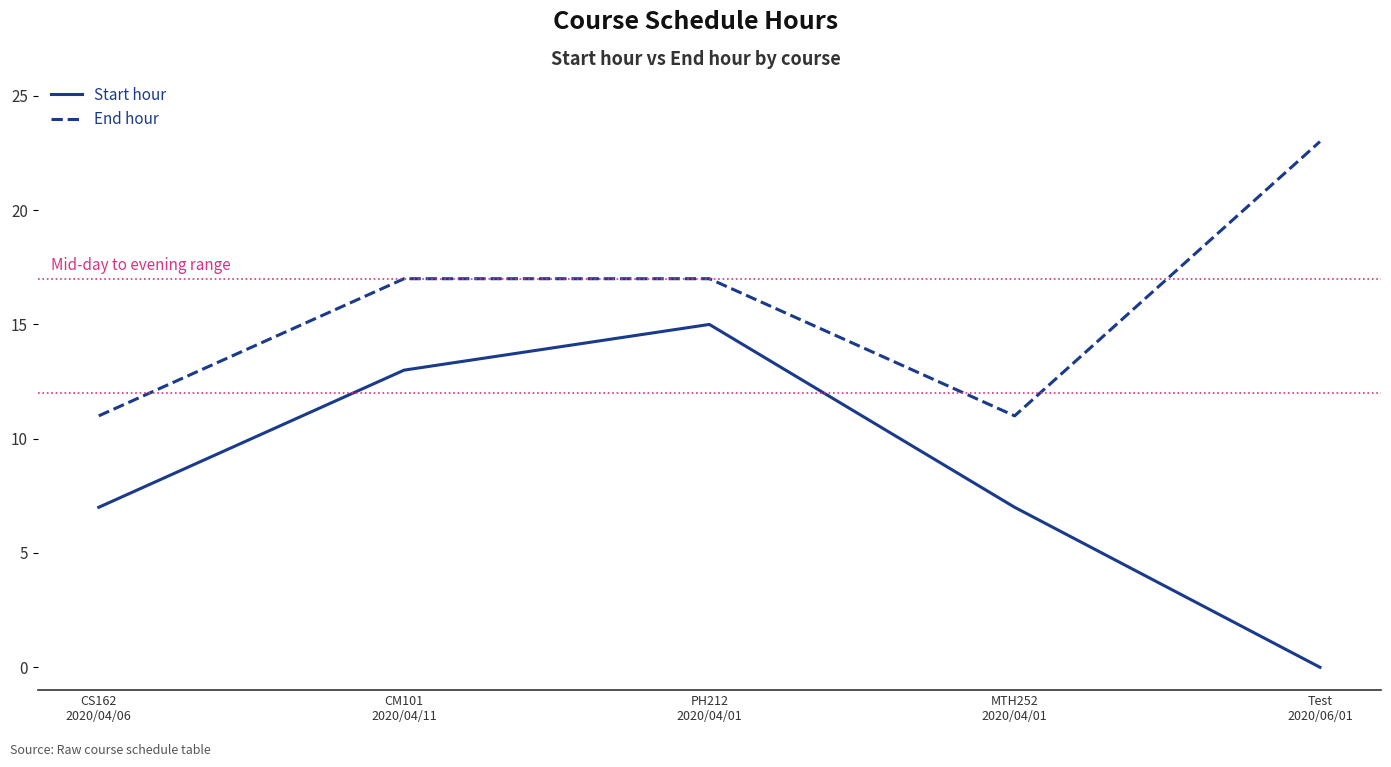

What is the difference between the Start hour values at CM101
2020/04/11 and CS162
2020/04/06?

6